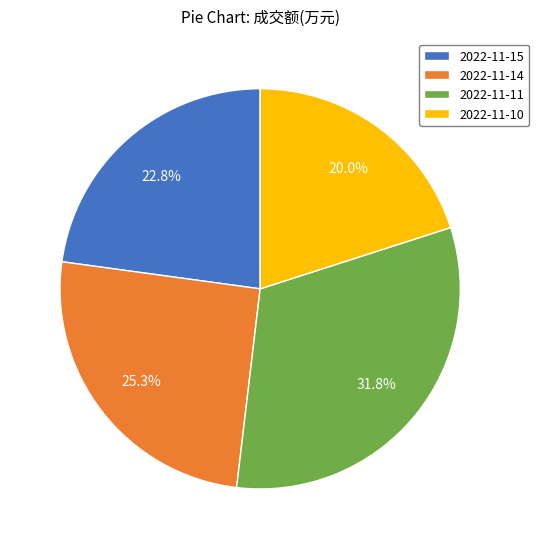

What is the largest slice in the pie chart?

2022-11-11